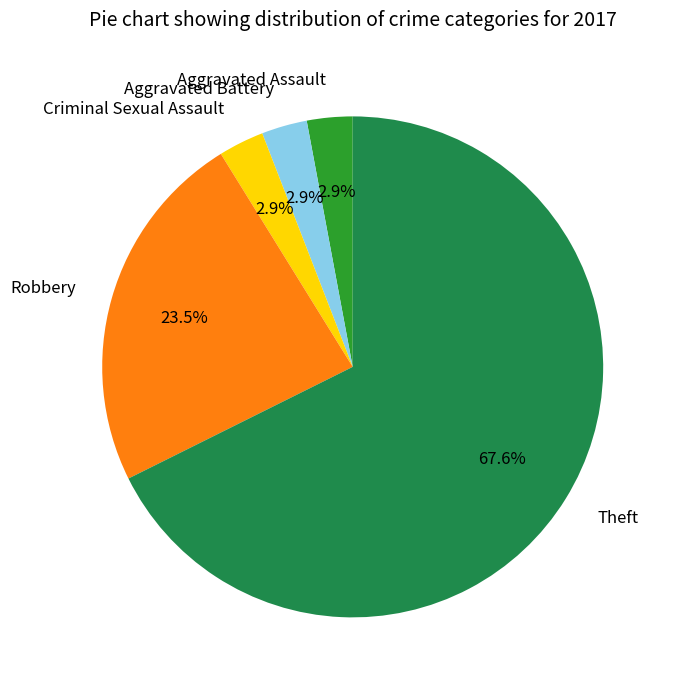

Combined, do Aggravated Assault and Aggravated Battery account for over 50%?

No